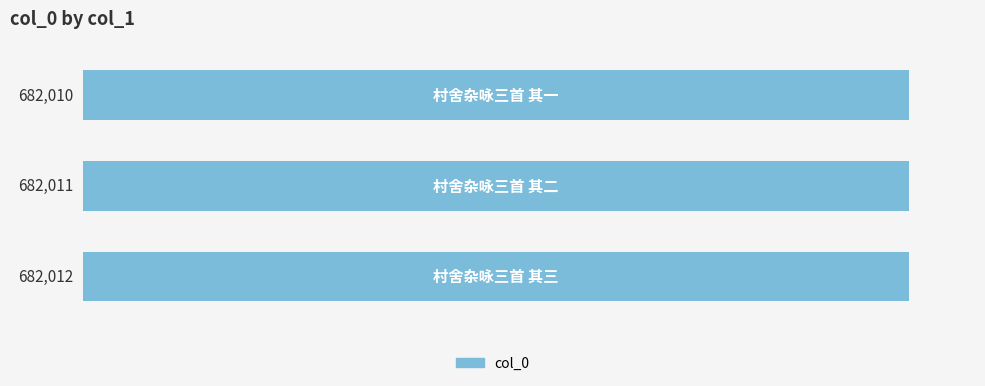

How many data points are less than 682011?

1